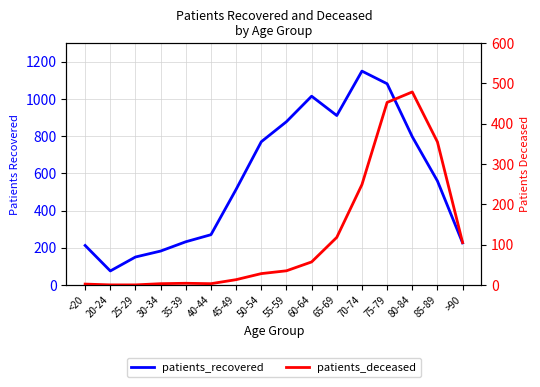

At 30-34, list the series in order from smallest to largest.

patients_deceased, patients_recovered